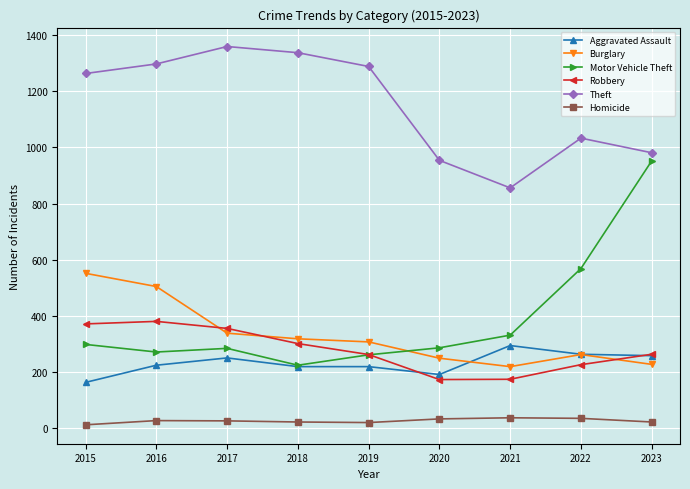

What is the sum of all Burglary values?

2984